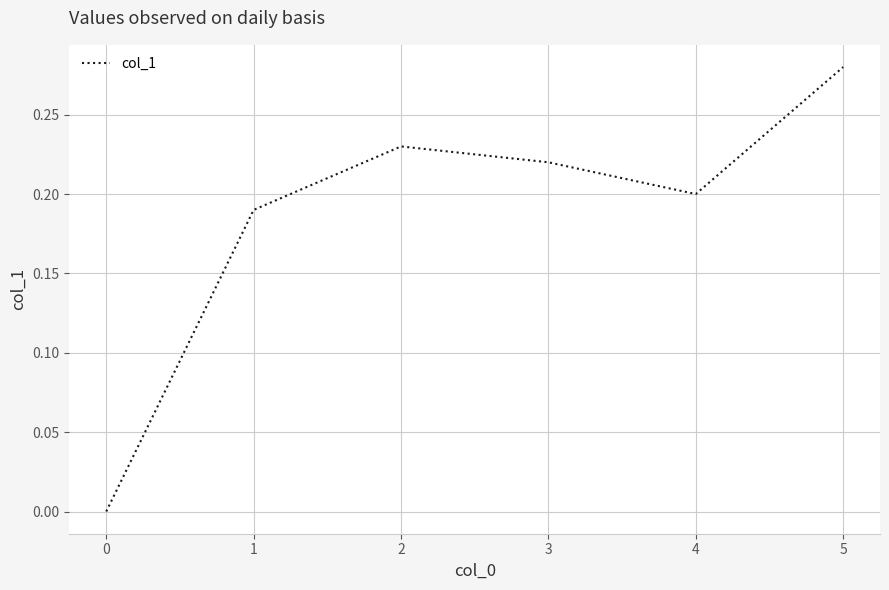

Count the number of categories in the chart.

6